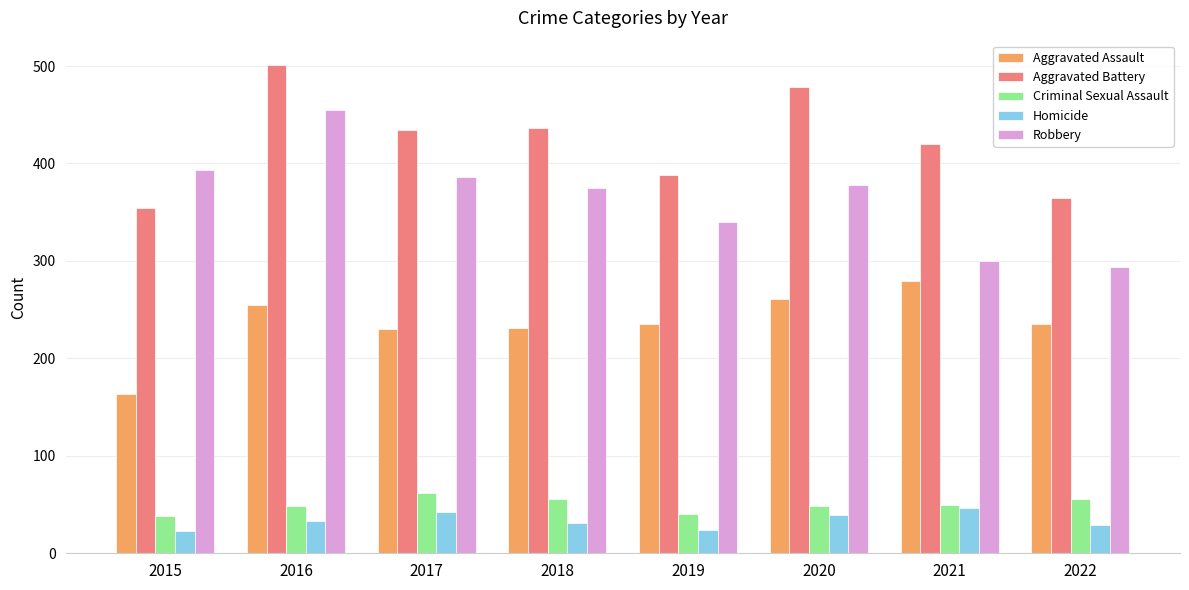

What is the maximum value for Aggravated Battery?

501